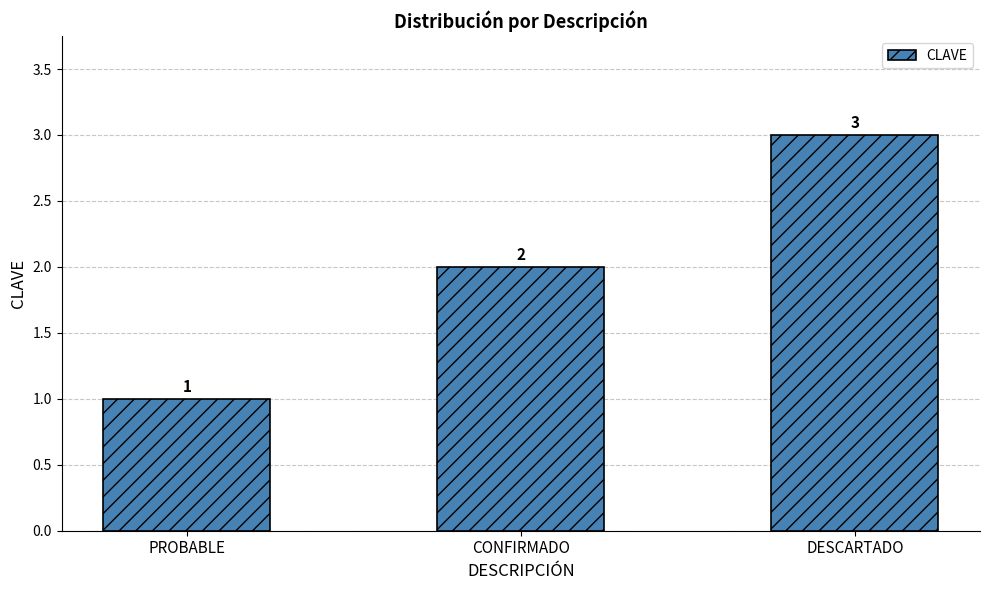

Reading left to right, list all the values displayed in this chart.

PROBABLE=1	CONFIRMADO=2	DESCARTADO=3